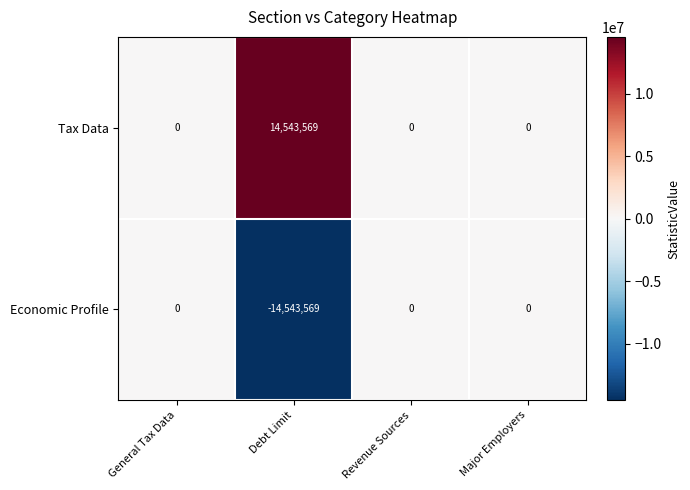

What is the sum of all Tax Data values?

14543569